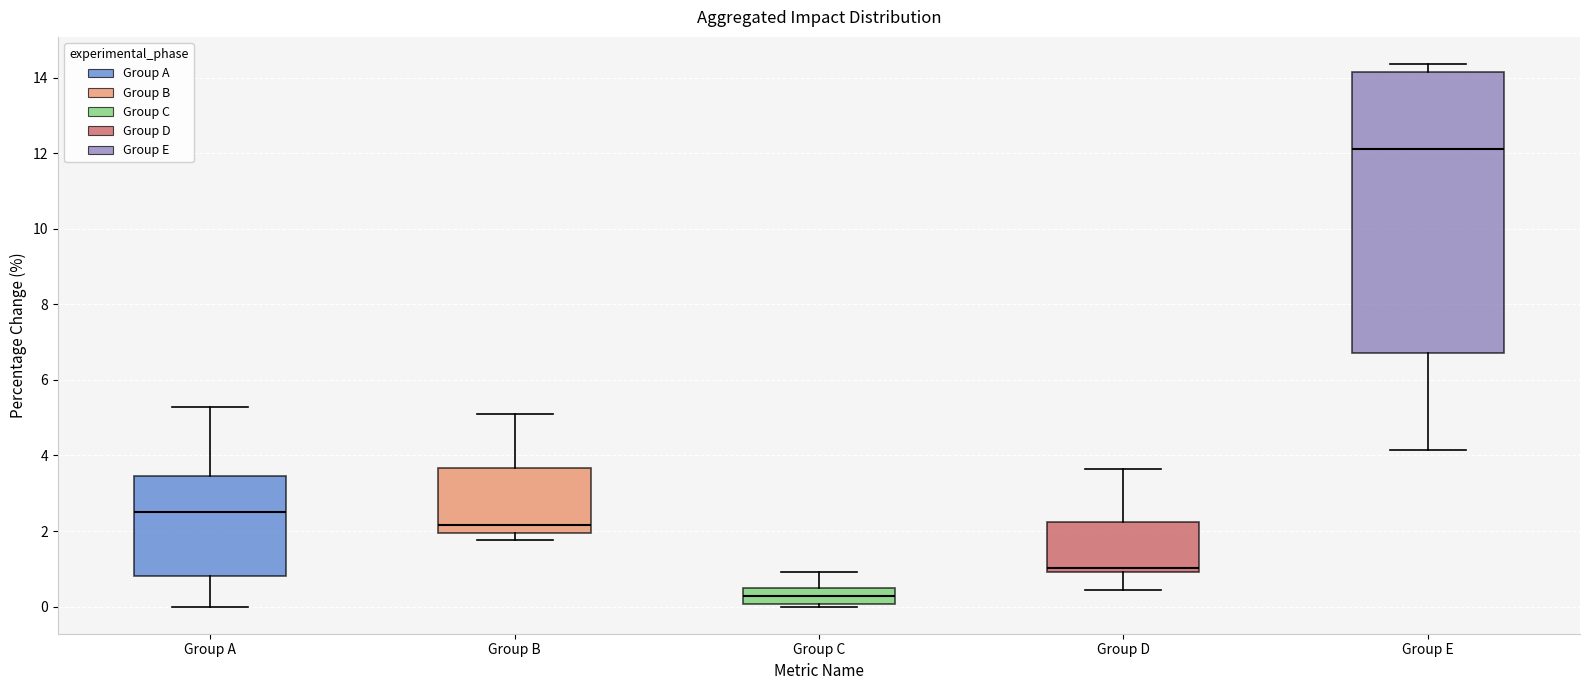

Reading left to right, read every box against the y-axis: the position of its median line, the range the box covers, and the ends of its whiskers. The values are not printed on the chart, so give them approximately, as read against the axis.

Group A: median 2.4, box 0.8 to 3.4, whiskers 0.0 to 5.2
Group B: median 2.2, box 2.0 to 3.6, whiskers 1.8 to 5.0
Group C: median 0.2, box 0.0 to 0.4, whiskers 0.0 to 1.0
Group D: median 1.0 (just above the box's lower edge), box 1.0 to 2.2, whiskers 0.4 to 3.6
Group E: median 12.2, box 6.6 to 14.2, whiskers 4.2 to 14.4